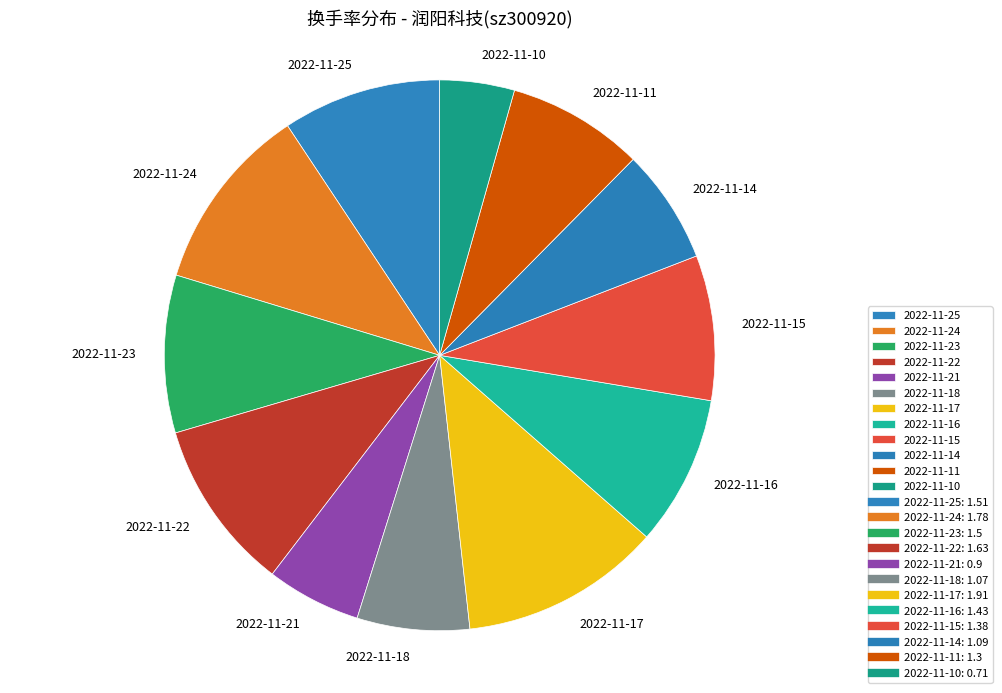

What is the largest slice in the pie chart?

2022-11-17